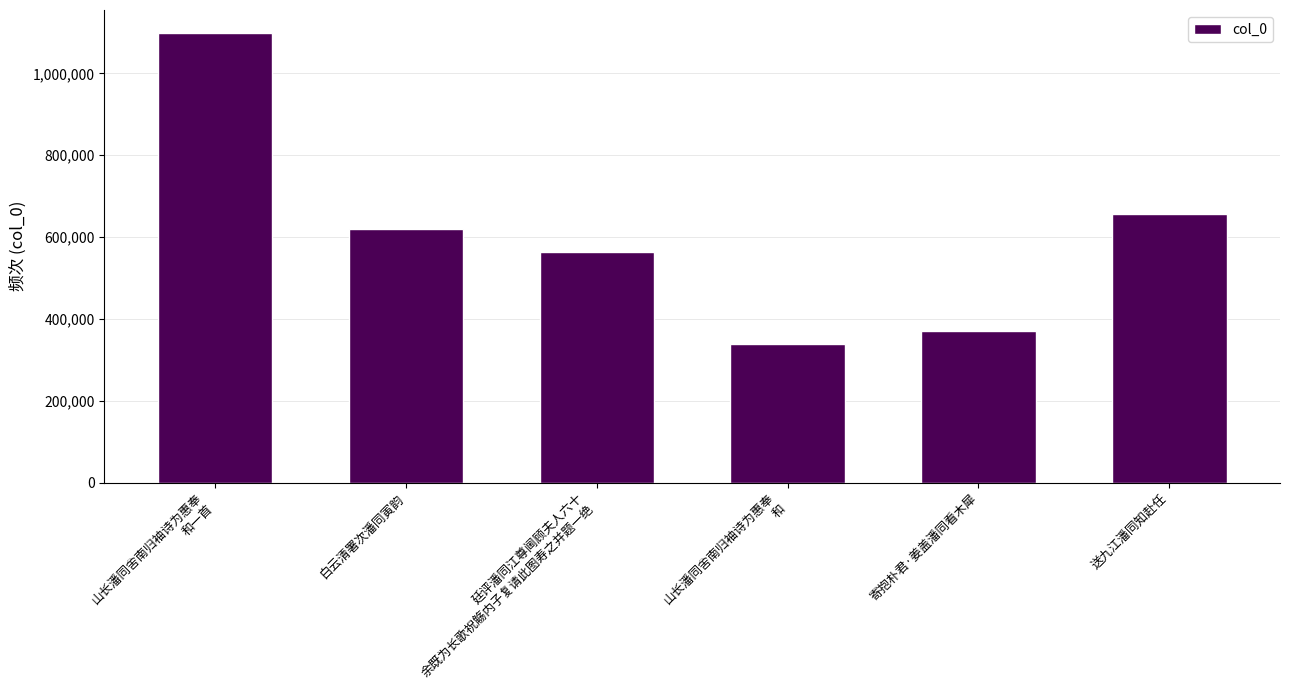

Reading right to left, transcribe all the data shown in this chart.

送九江潘同知赴任=655173	寄抱朴君·姜盖潘同看木犀=370600	山长潘同舍南归袖诗为惠奉
和=337852	廷评潘同江尊阃顾夫人六十
余既为长歌祝觞内子复请此图寿之并题一绝=563160	白云清署次潘同寅韵=619419	山长潘同舍南归袖诗为惠奉
和一首=1099795